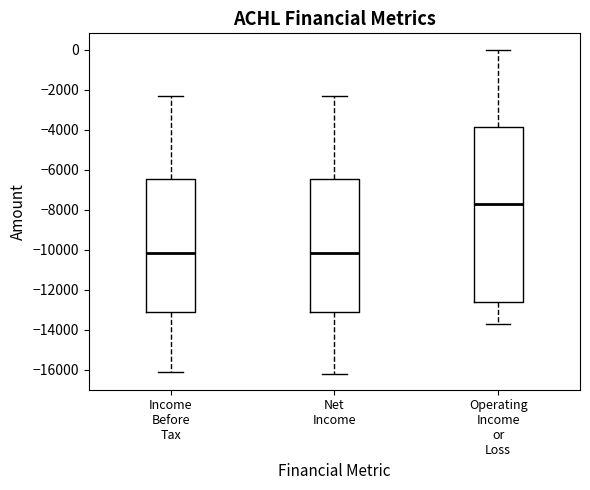

Reading left to right, read every box against the y-axis: the position of its median line, the range the box covers, and the ends of its whiskers. The values are not printed on the chart, so give them approximately, as read against the axis.

Income Before Tax: median -10200, box -13200 to -6400, whiskers -16000 to -2200
Net Income: median -10200, box -13200 to -6400, whiskers -16200 to -2200
Operating Income or Loss: median -7600, box -12600 to -3800, whiskers -13600 to 0